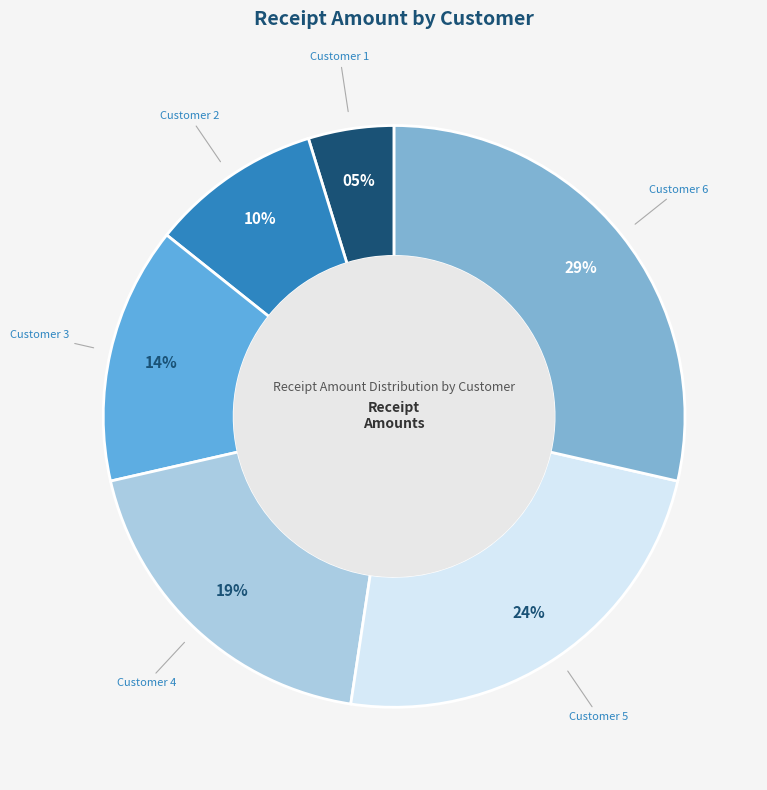

Is there any slice that represents more than half of the pie?

No